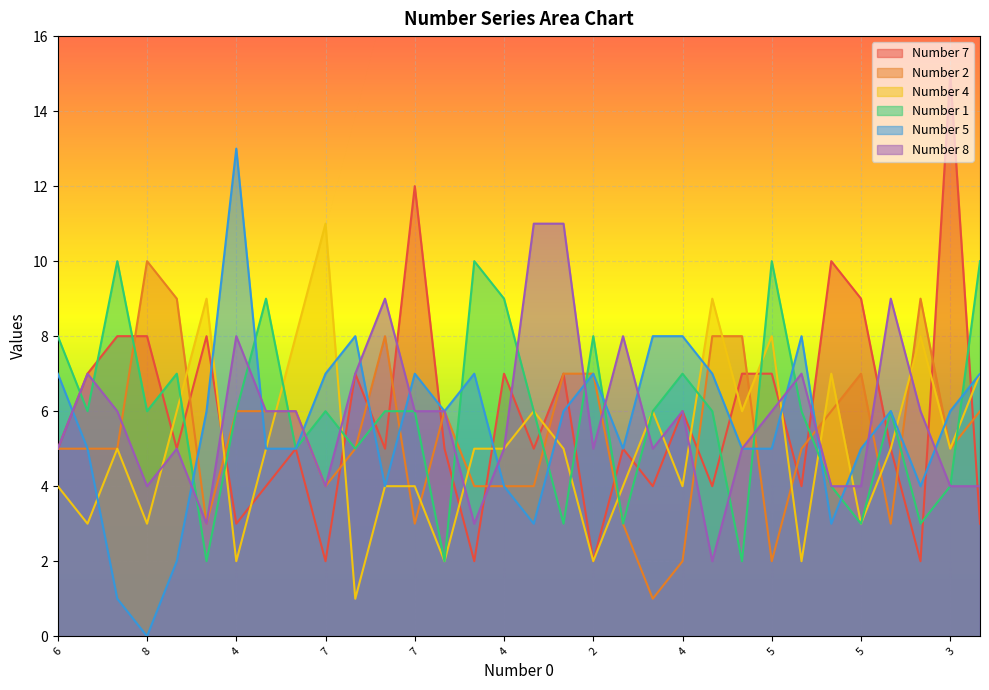

How many lines are shown in the chart?

6